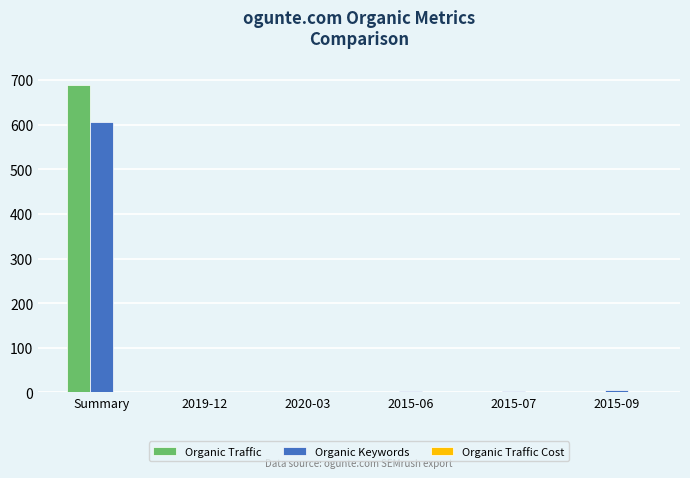

What is the sum of all Organic Keywords values?

616